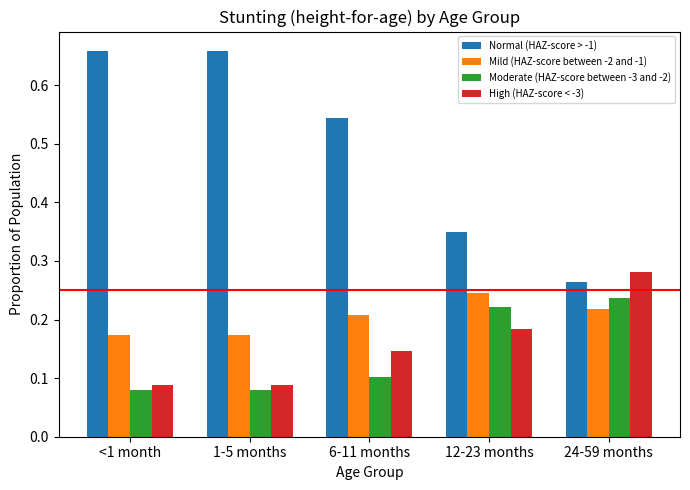

The value of High (HAZ-score < -3) at 6-11 months is 0.0. True or false?

False